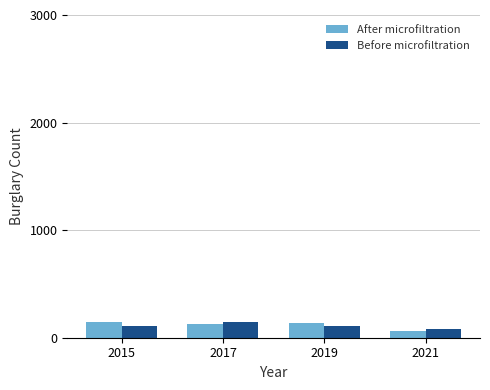

The After microfiltration series shows 63 at 2021. True or false?

True